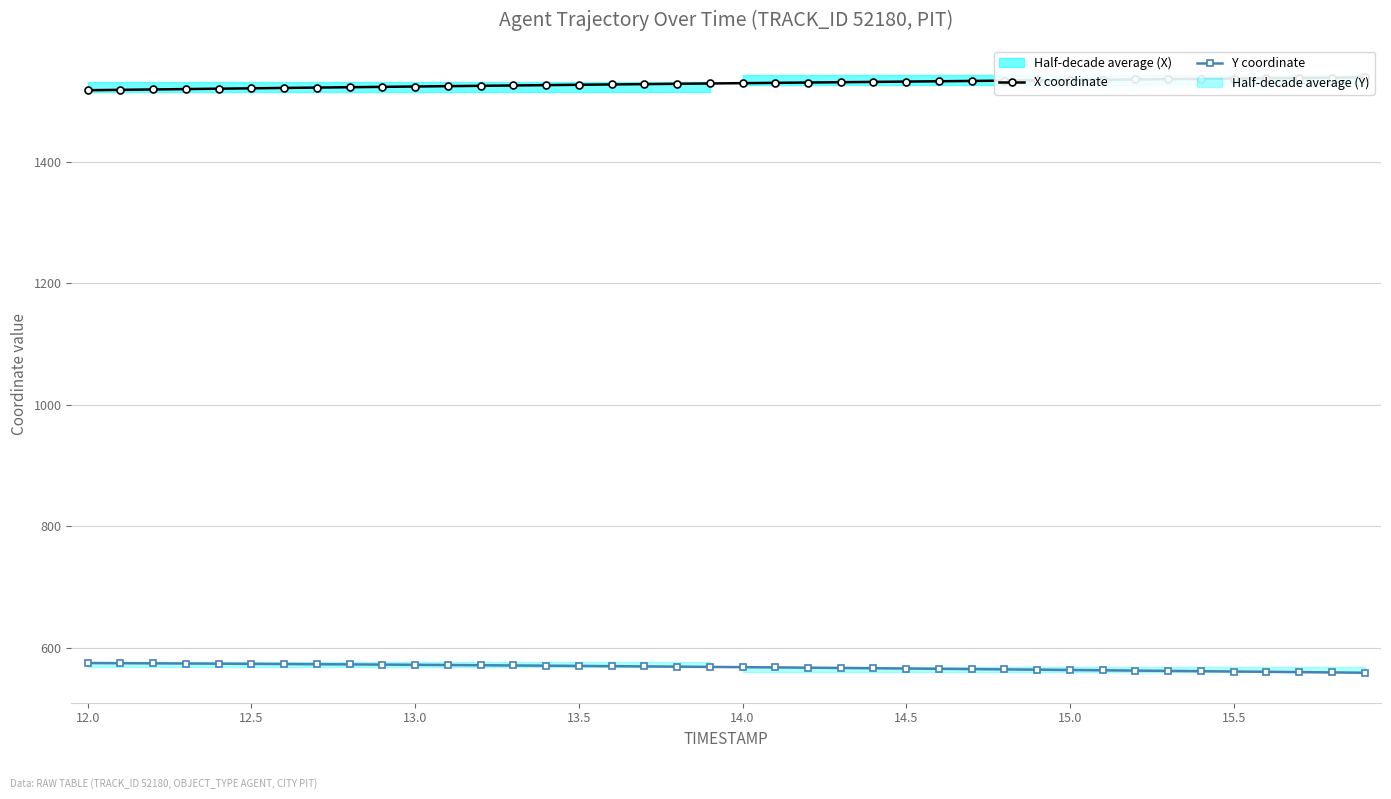

What is the minimum value for Y coordinate?

558.5